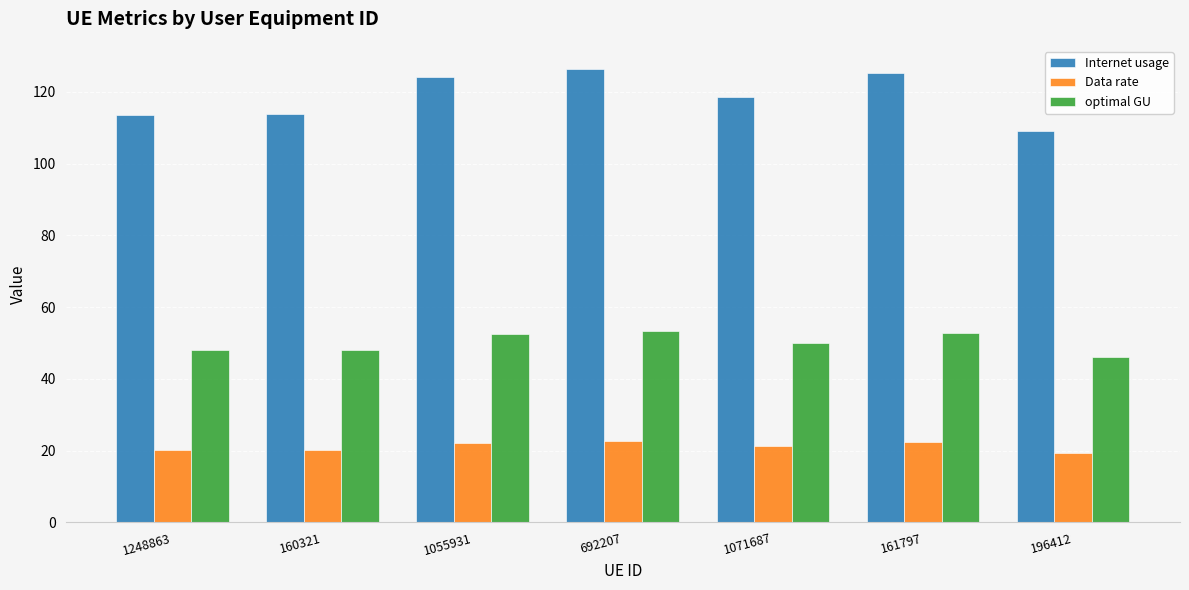

Rank the series by their maximum value, from lowest to highest.

Data rate, optimal GU, Internet usage